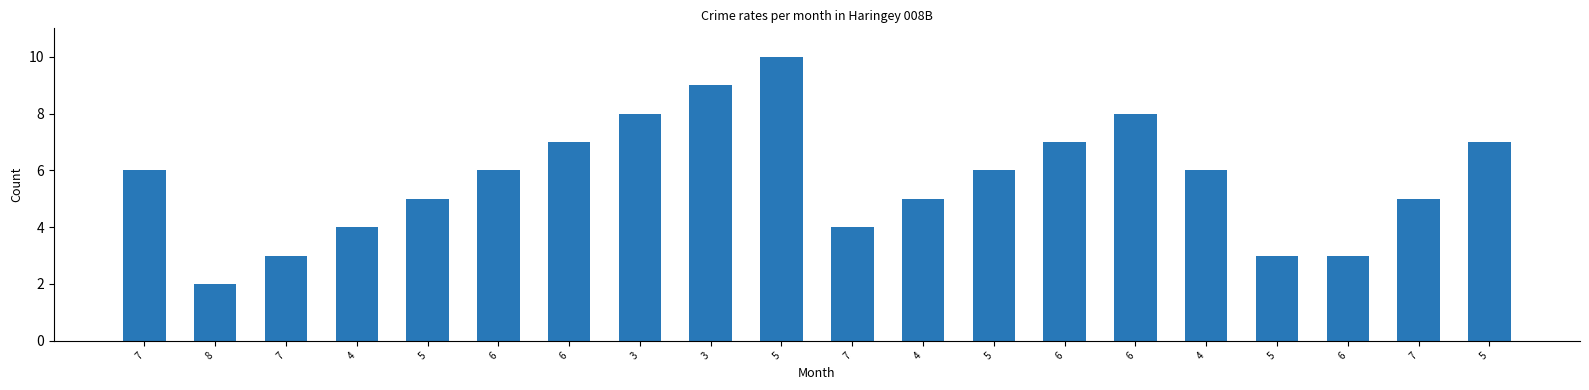

What is the change in value from 6 to 7?

-2